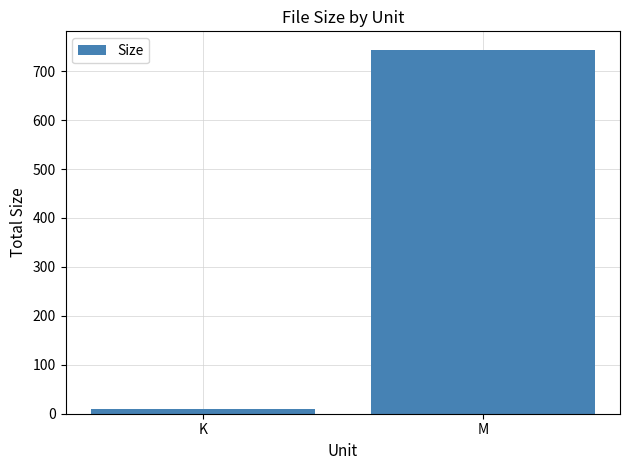

Reading right to left, list all the values displayed in this chart.

744.1	9.0